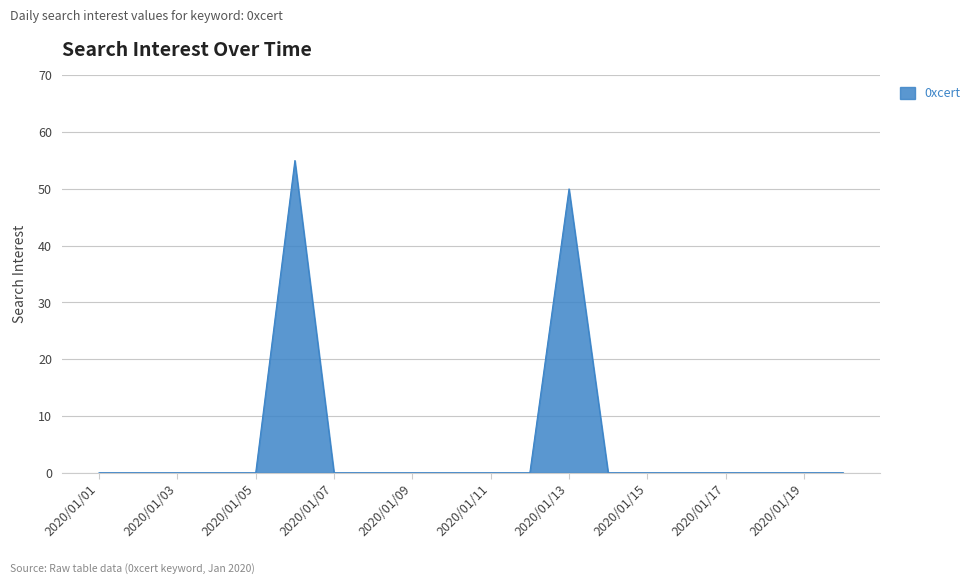

What is the greatest value displayed?

55